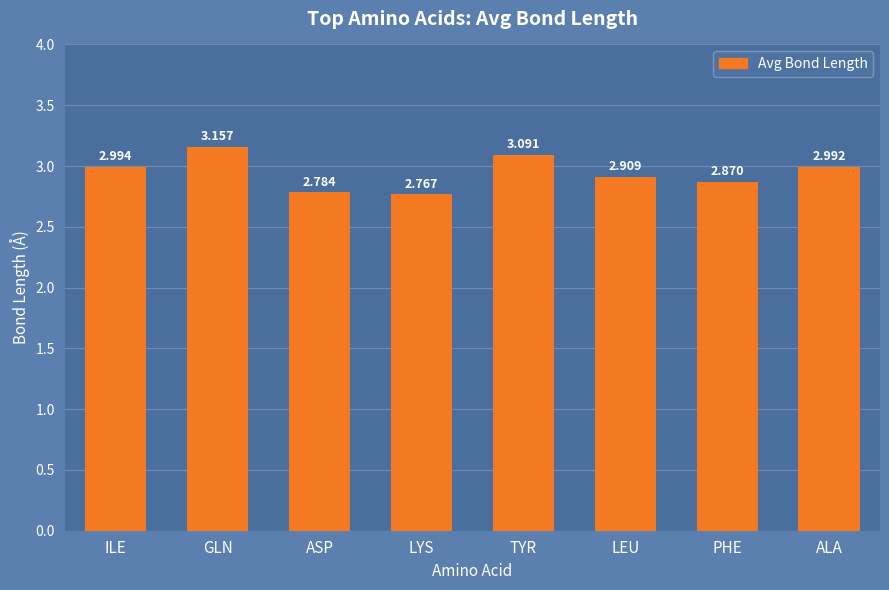

At which label is the value closest to 2?

LYS